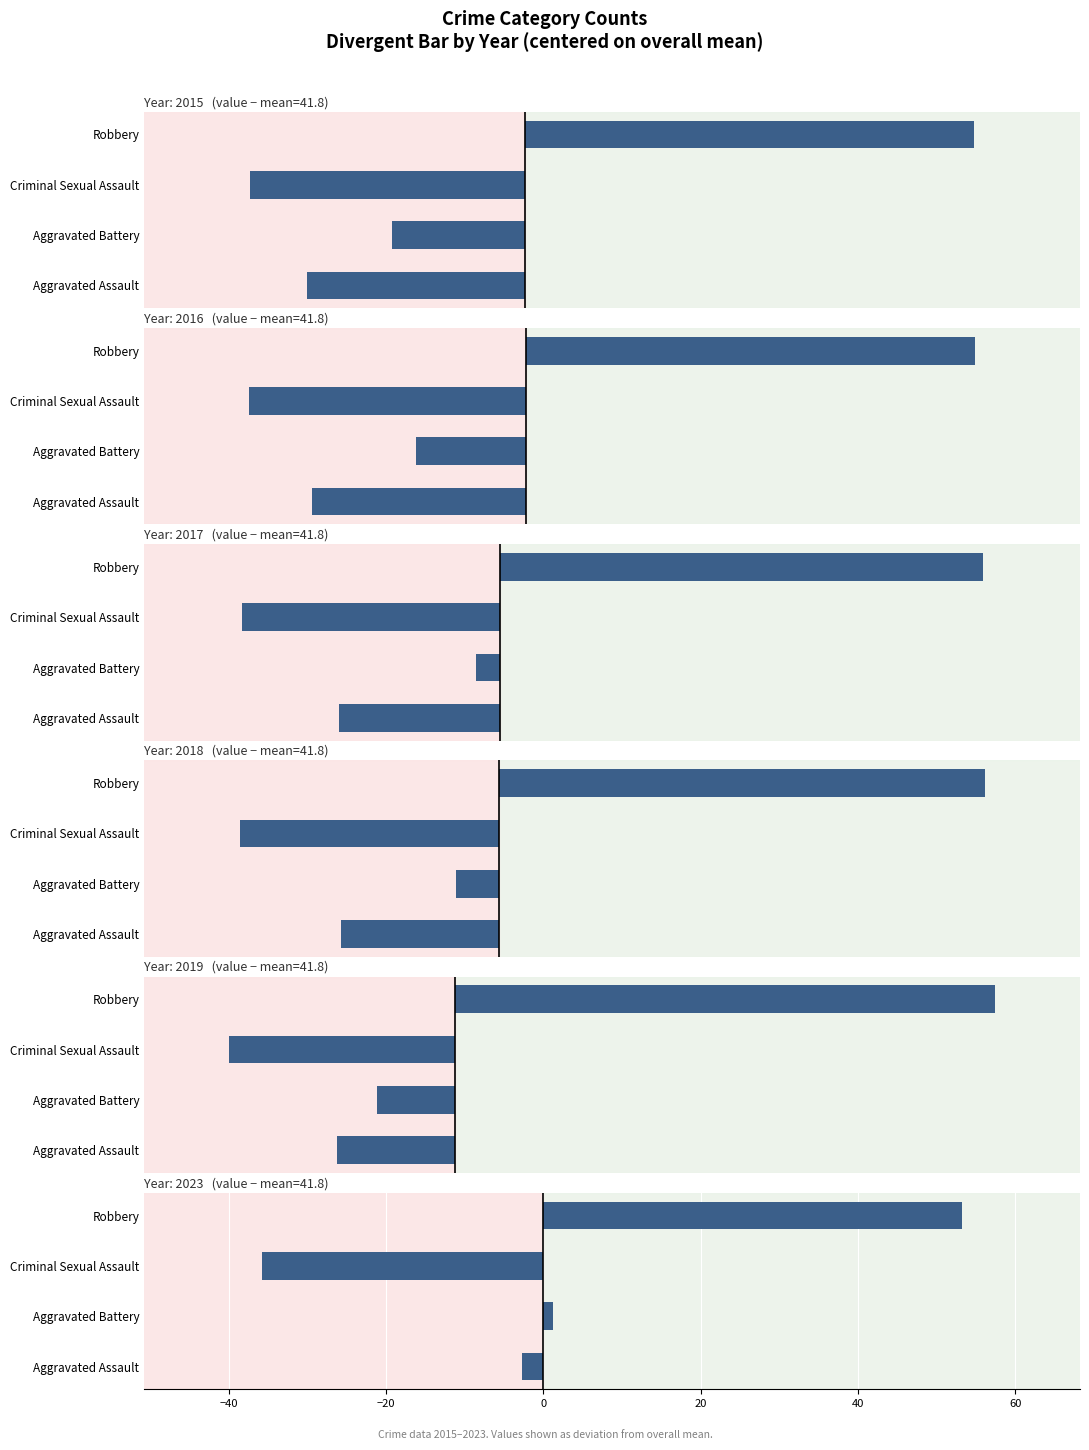

Reading left to right, what are all the values shown in this chart?

2015: -30.8	-18.8	-38.8	63.2
2016: -30.8	-15.8	-39.8	64.2
2017: -24.8	-3.8	-39.8	74.2
2018: -24.8	-6.8	-40.8	76.2
2019: -20.8	-13.8	-39.8	95.2
2023: -2.8	1.2	-35.8	53.2